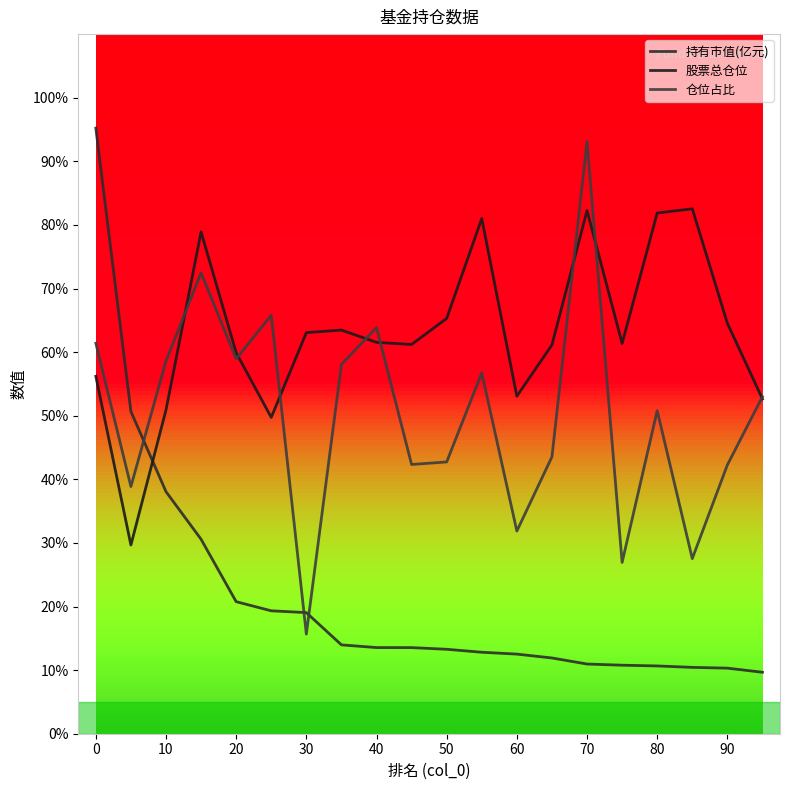

Does the chart display data point markers on the line(s)?

No